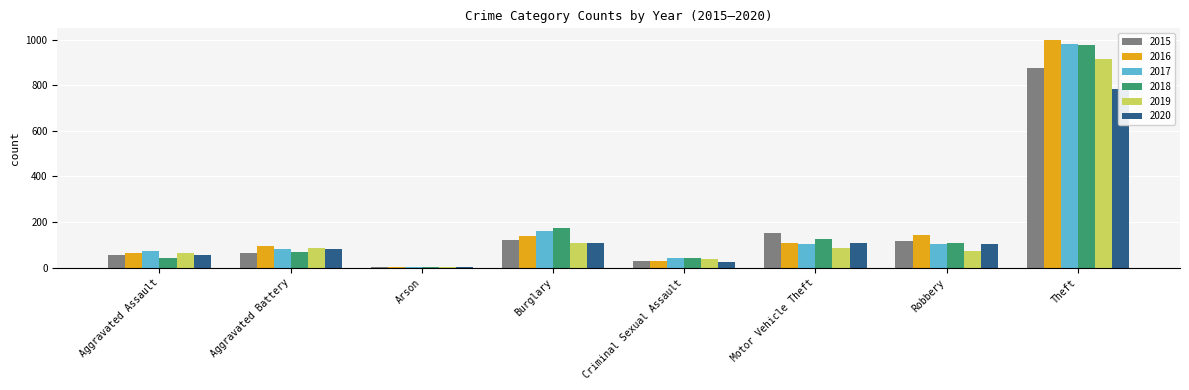

Reading left to right, transcribe all the data shown in this chart.

2015: 54	64	2	121	28	152	117	874
2016: 66	93	2	139	28	110	145	999
2017: 72	83	1	162	44	104	105	979
2018: 43	70	3	176	43	127	107	977
2019: 65	88	2	110	36	84	75	914
2020: 56	82	4	110	26	109	102	783